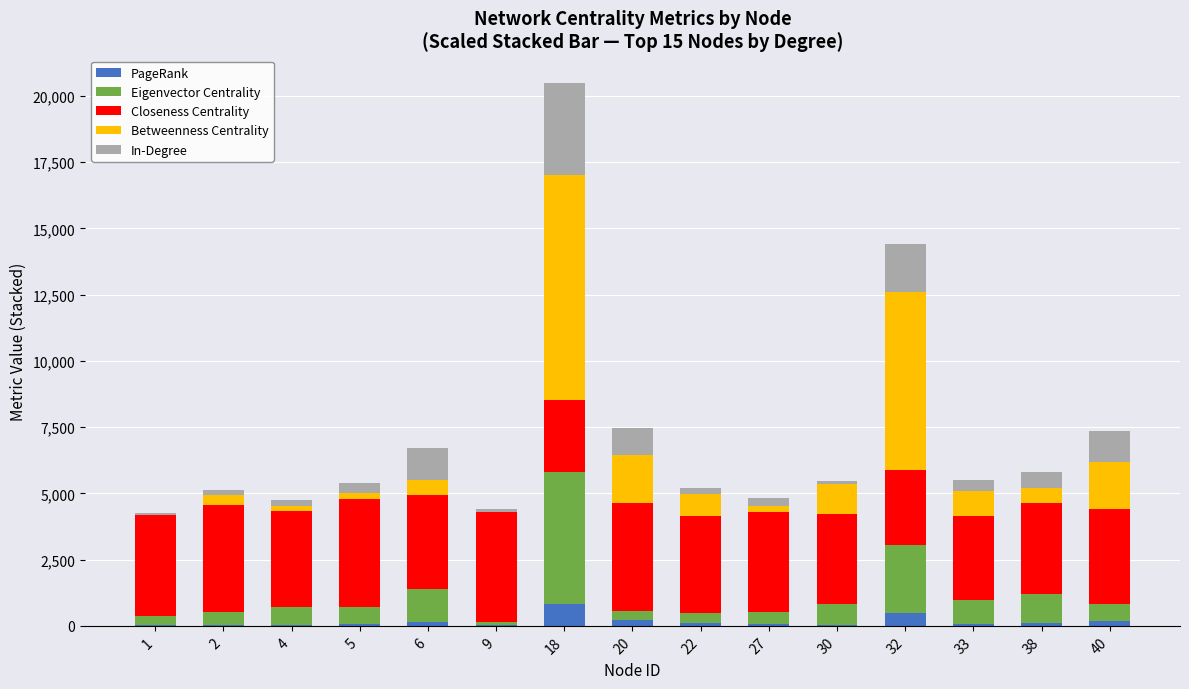

How many series are shown in this chart?

5